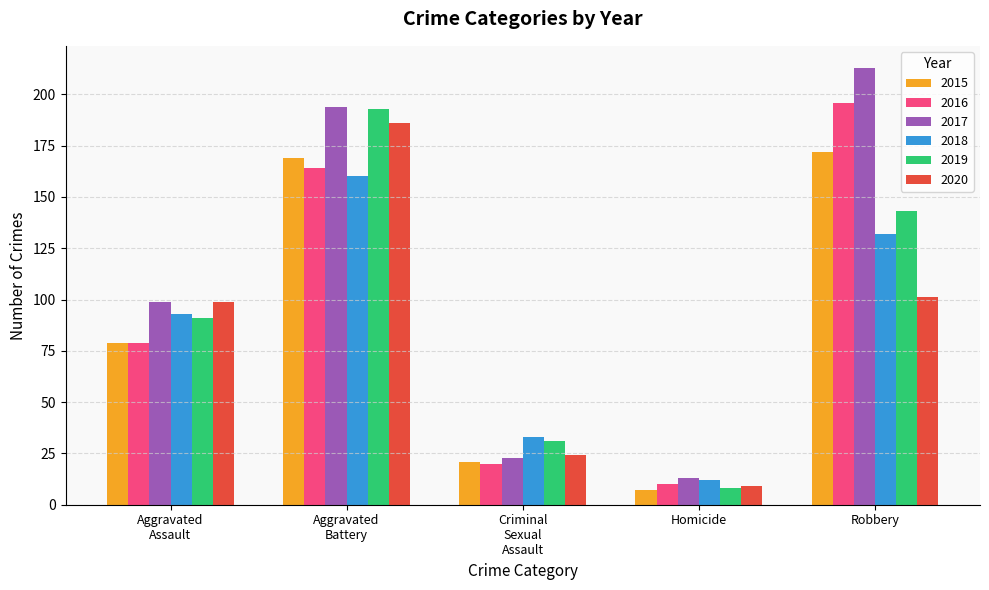

What is the total value across all series at Robbery?

957